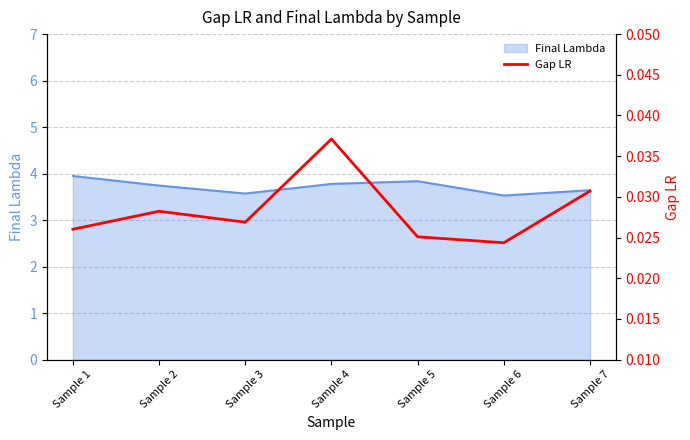

True or false: Final Lambda has a value of 3.8 at Sample 4.

True